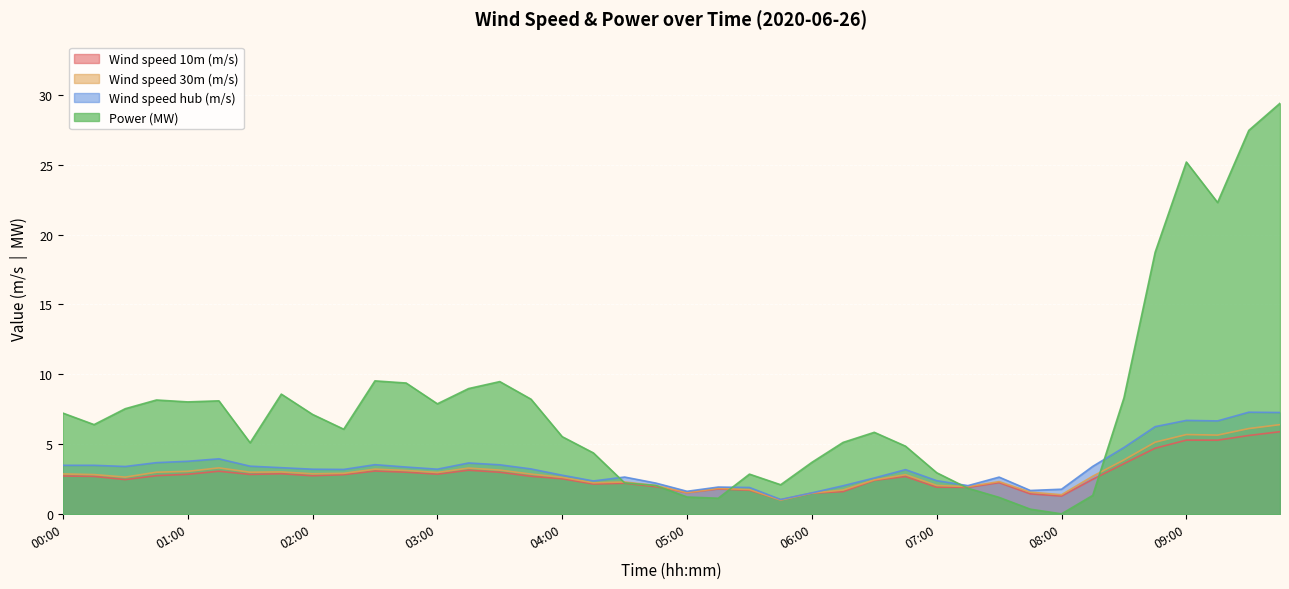

Does the chart display data point markers on the line(s)?

No